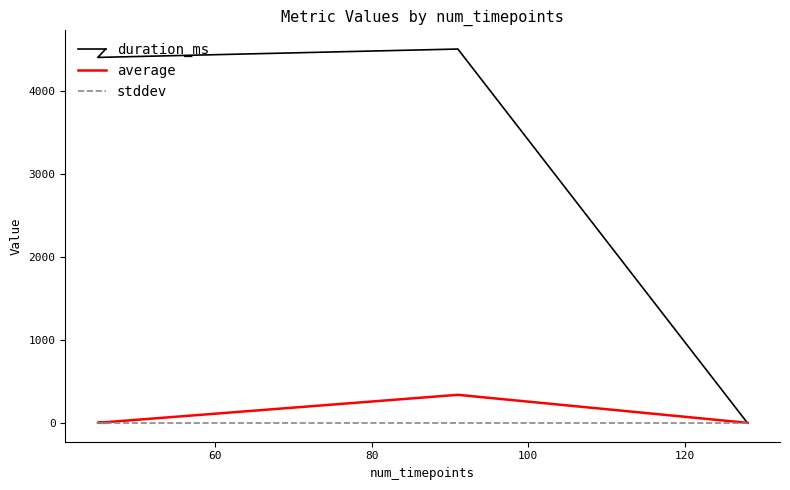

The duration_ms series shows -3056.2 at 40. True or false?

False